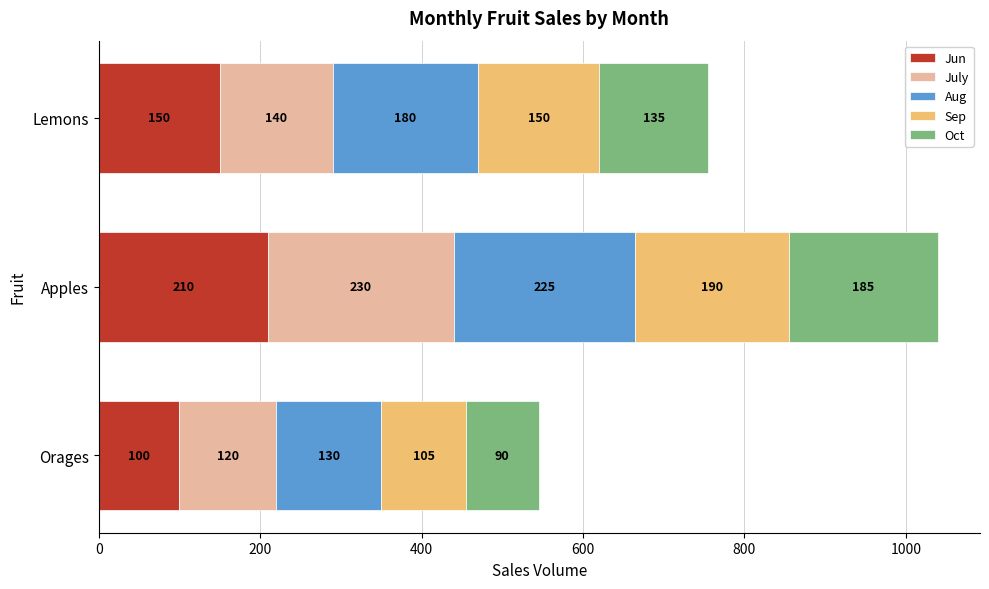

At which category is the sum across all series the highest?

Apples